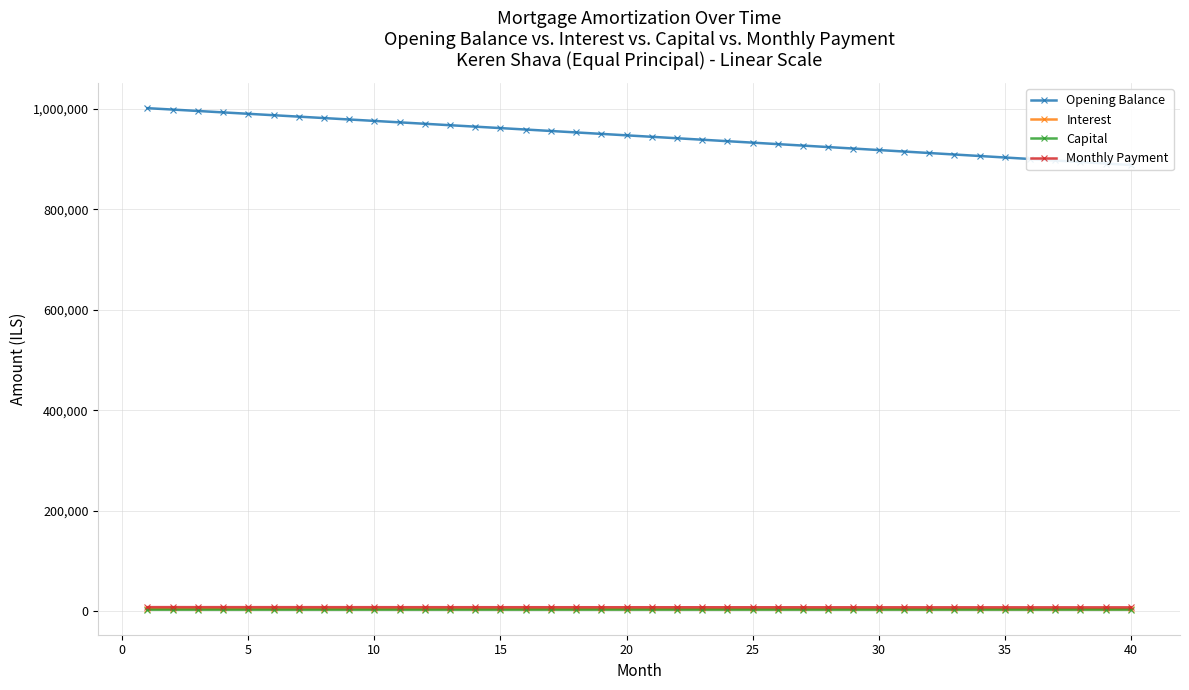

True or false: Monthly Payment and Capital intersect in this chart.

False